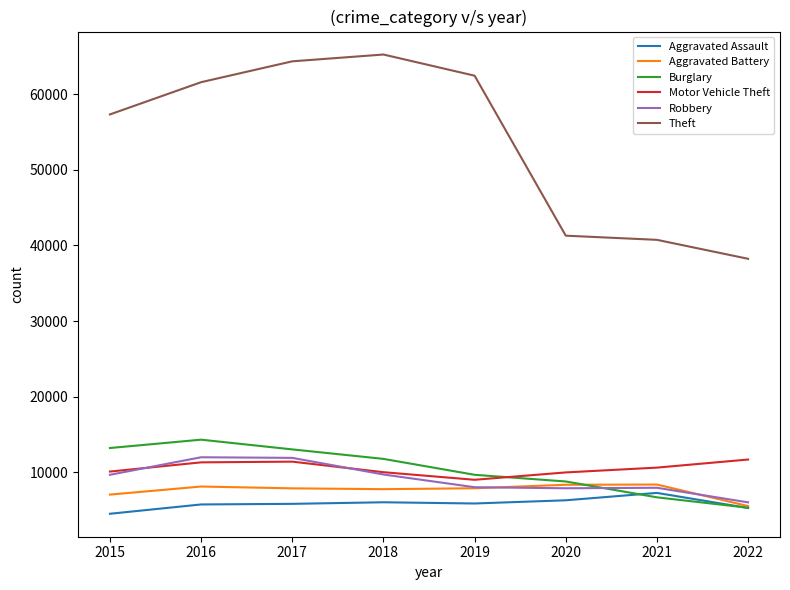

Is the value of Aggravated Battery at 2020 greater than the value of Burglary at 2021?

Yes